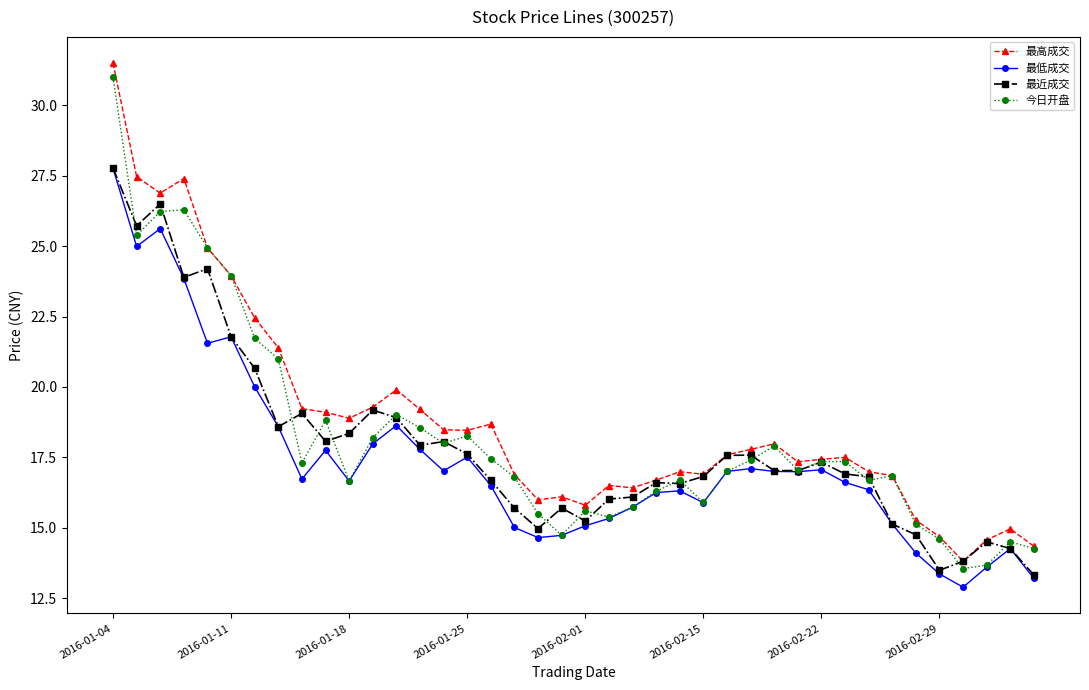

What is the lowest value of the 最低成交 series?

12.9